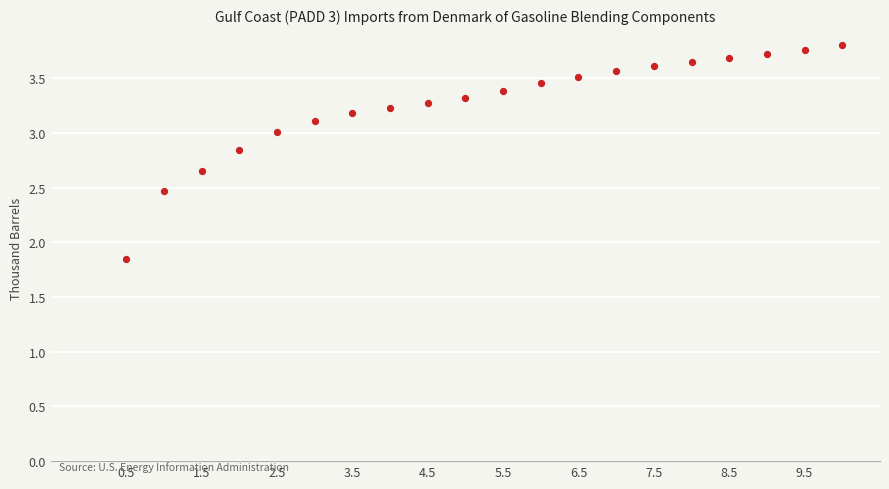

What is the range of X values (max minus min)?

9.5